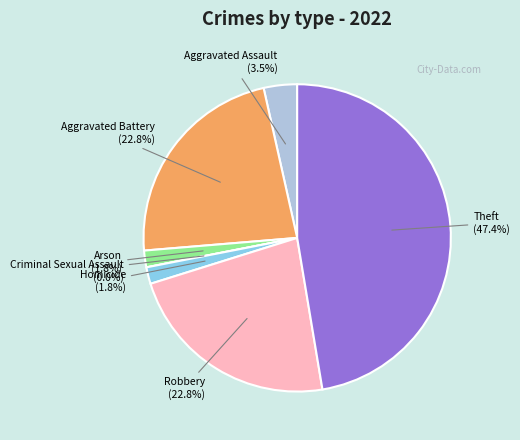

To the nearest percent, what is the average slice percentage?

14%